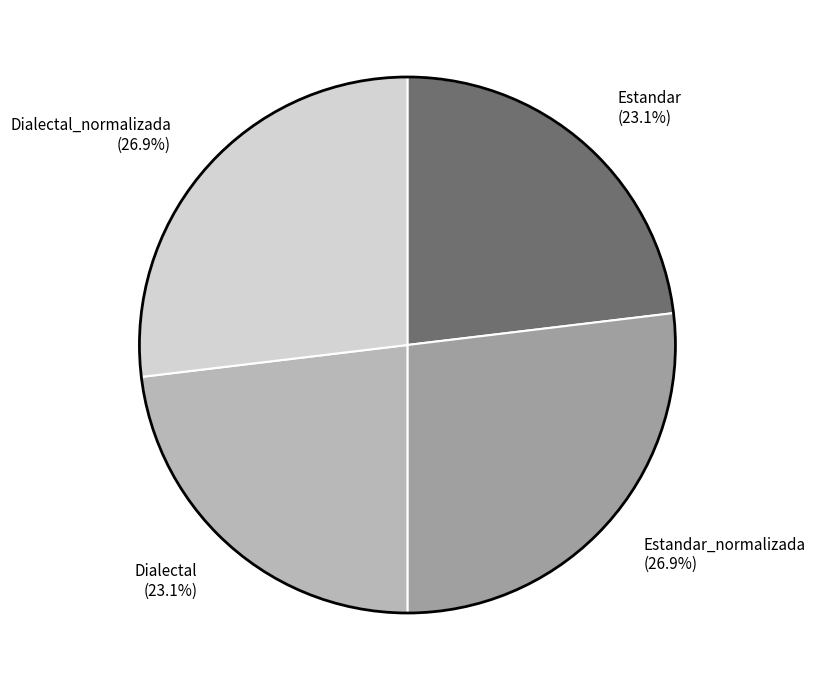

Between Dialectal (23.1%) and Dialectal_normalizada (26.9%), which is larger?

Dialectal_normalizada (26.9%)